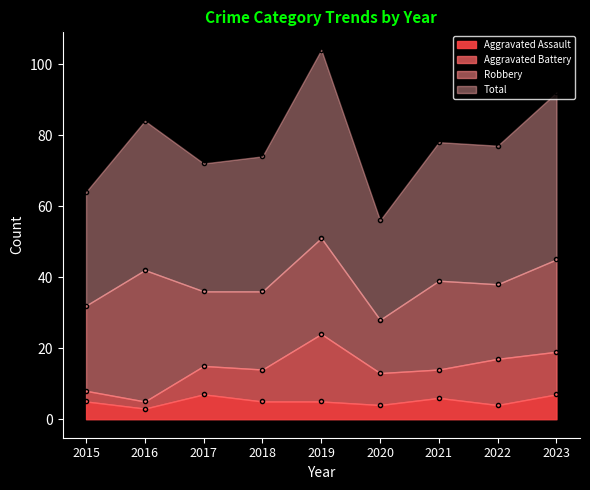

What is the sum of the Total values at 2019 and 2016?

188